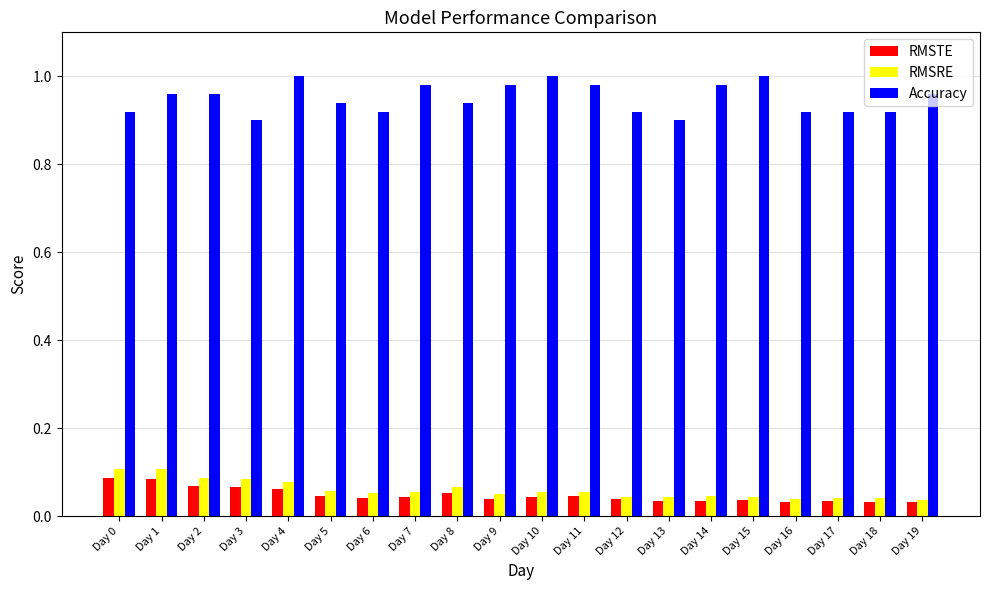

At how many categories does at least one series exceed 0?

20